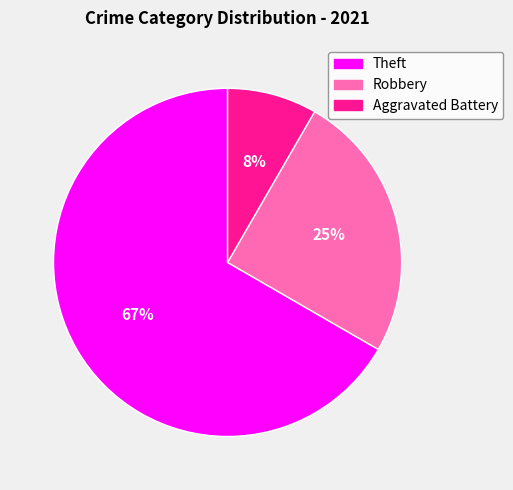

Do Robbery and Aggravated Battery together represent more than half of the pie?

No